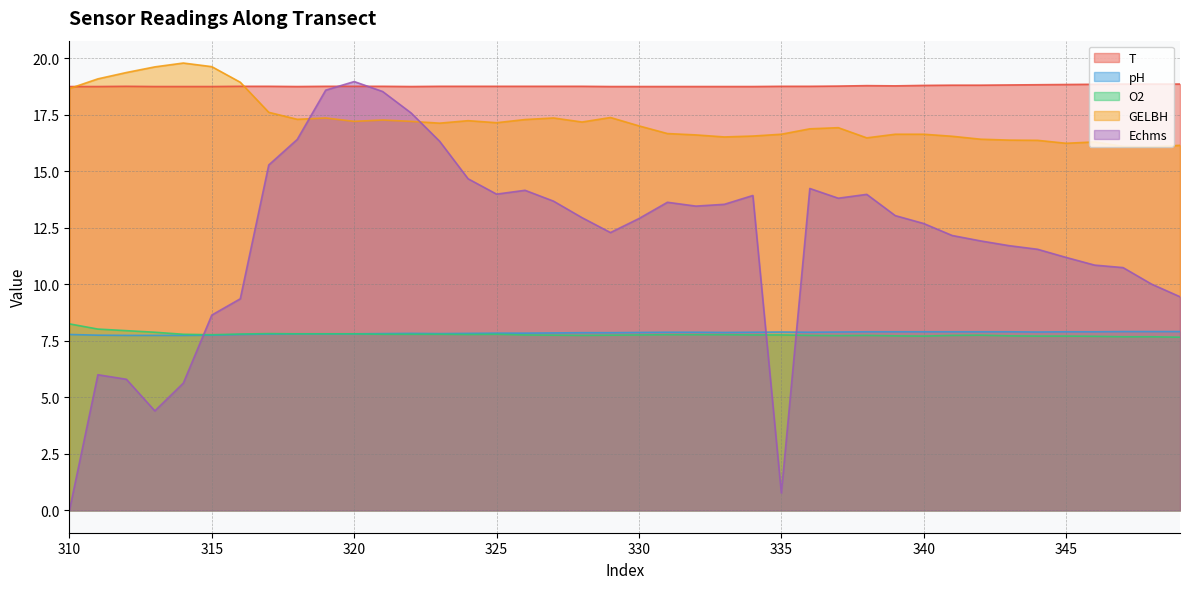

What is the total value across all series at 327?

65.4